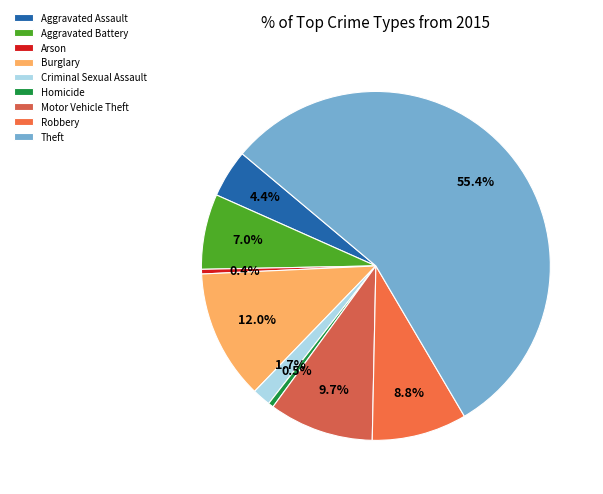

True or false: Aggravated Battery accounts for 1% of the total.

False